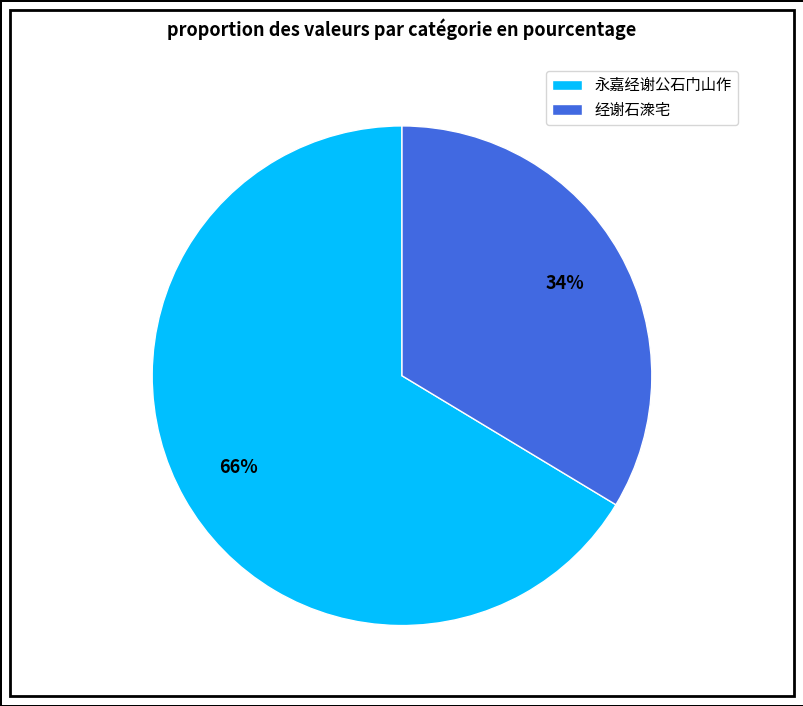

How many slices are in this pie chart?

2